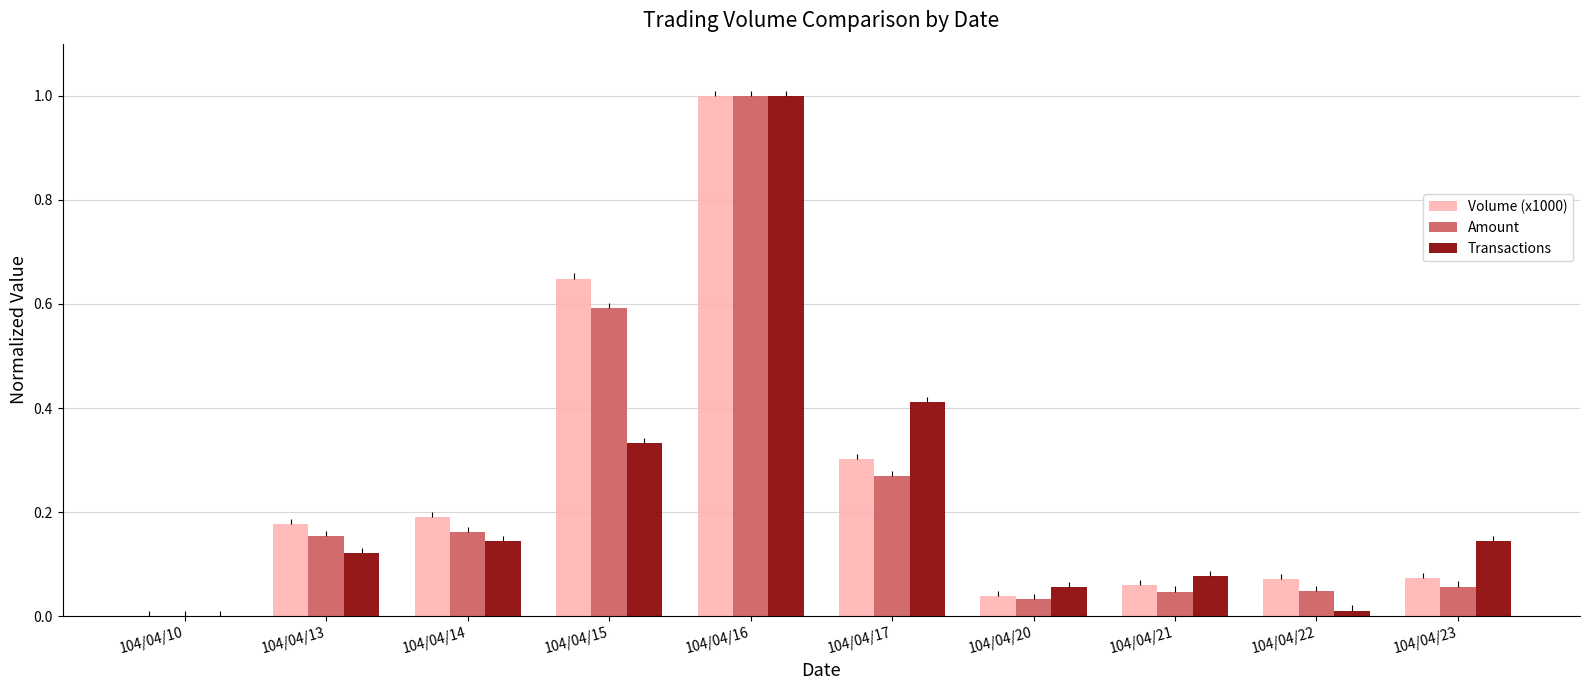

What is the sum of the Amount values at 104/04/13 and 104/04/16?

1.2